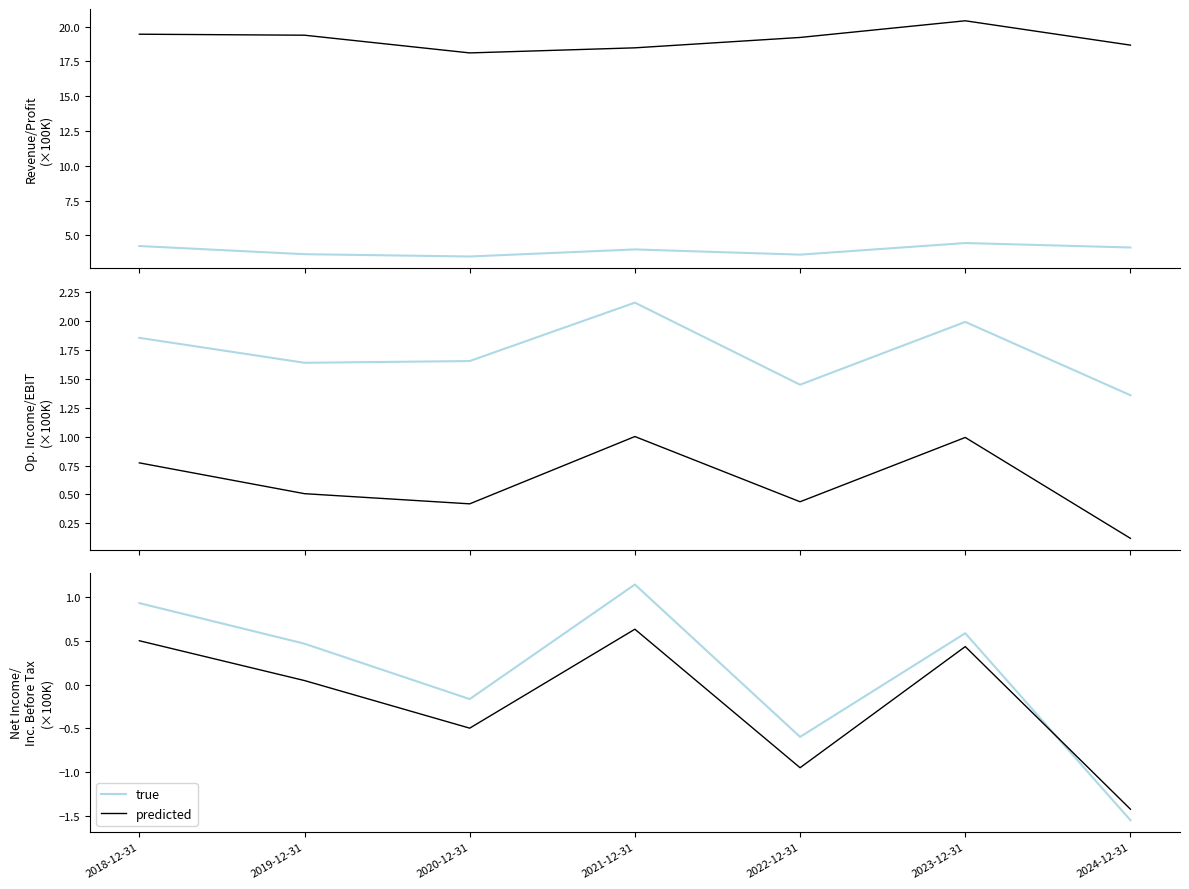

Which series has the largest range (max minus min)?

true